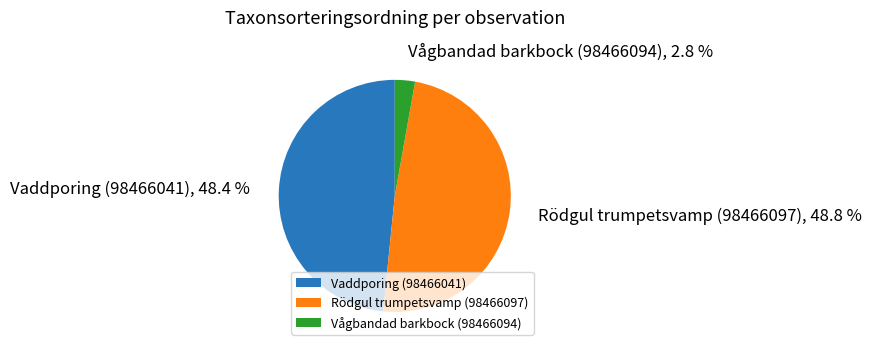

True or false: Vaddporing (98466041) accounts for 41% of the total.

False